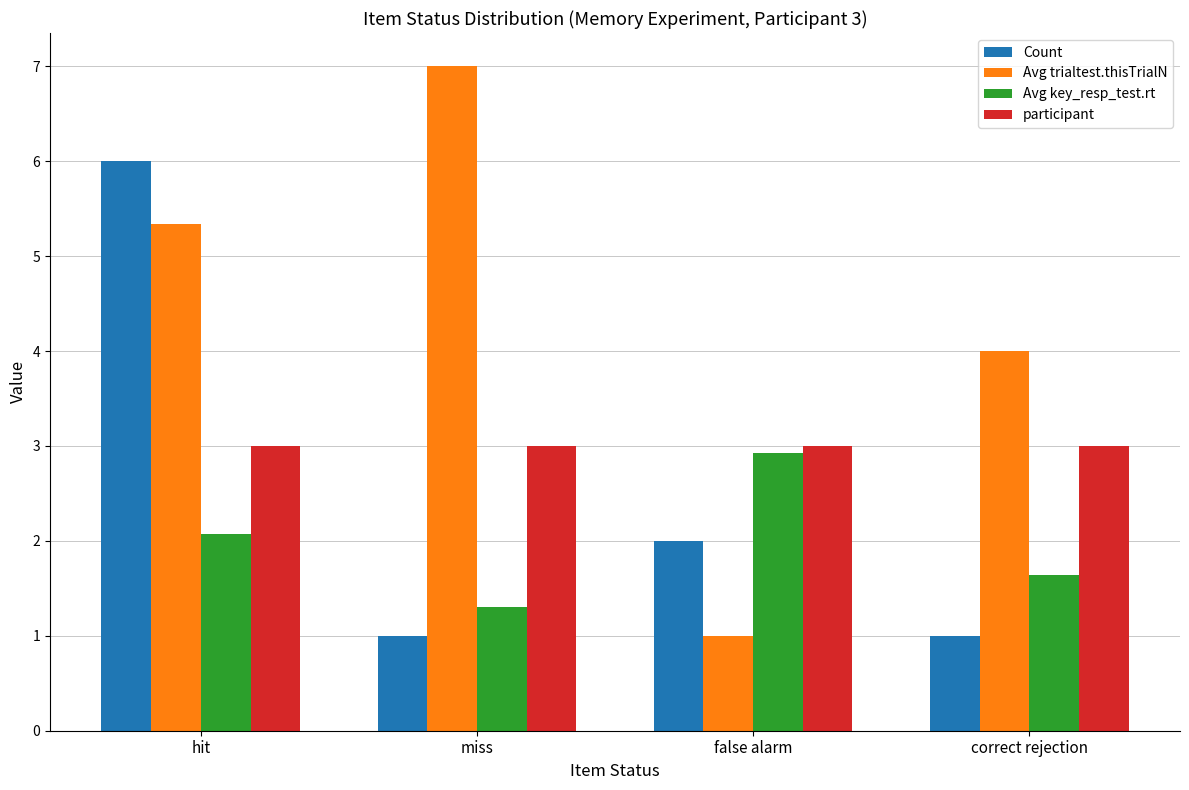

What are all the series names shown in the legend?

Count, Avg trialtest.thisTrialN, Avg key_resp_test.rt, participant